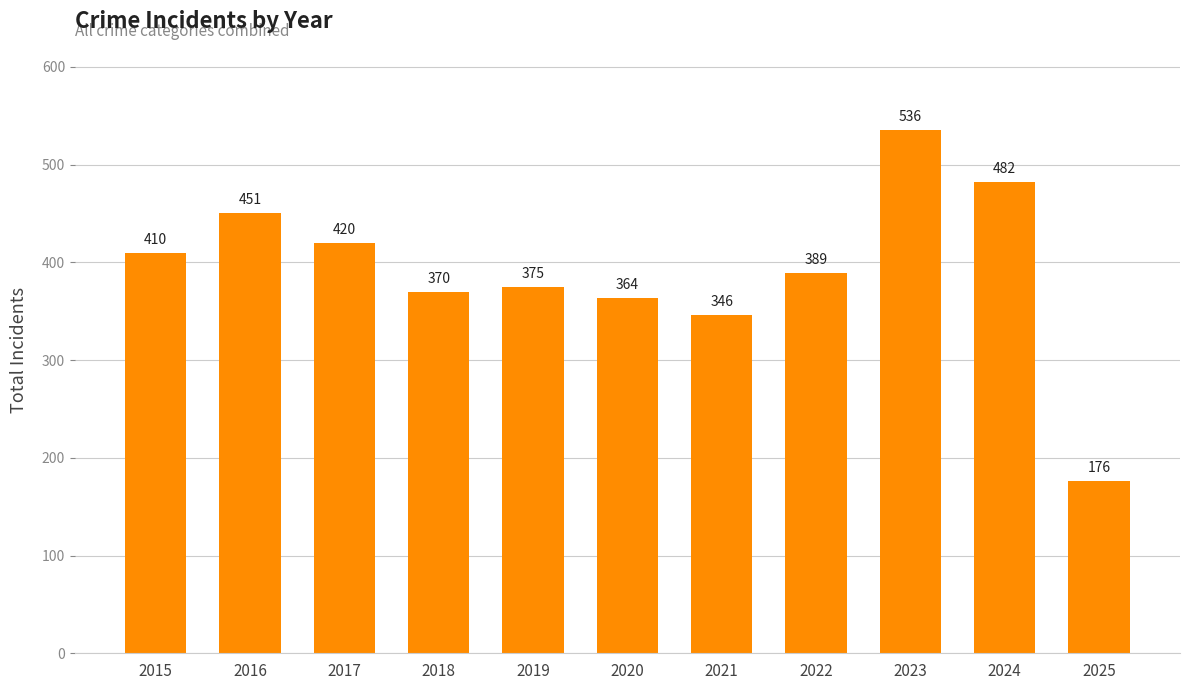

Reading left to right, list all the values displayed in this chart.

2015=410	2016=451	2017=420	2018=370	2019=375	2020=364	2021=346	2022=389	2023=536	2024=482	2025=176